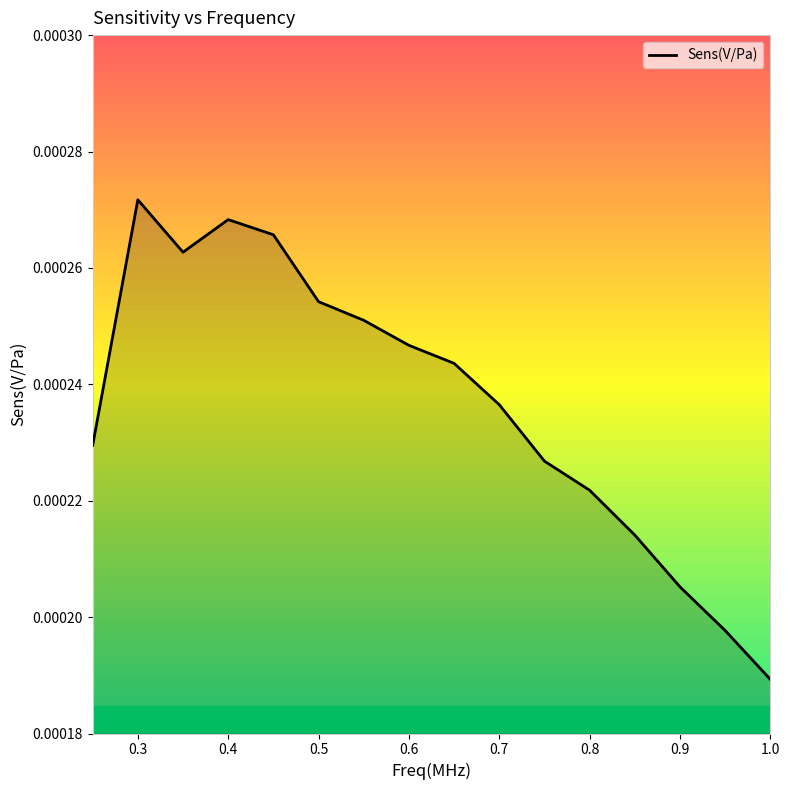

How many lines are shown in the chart?

1